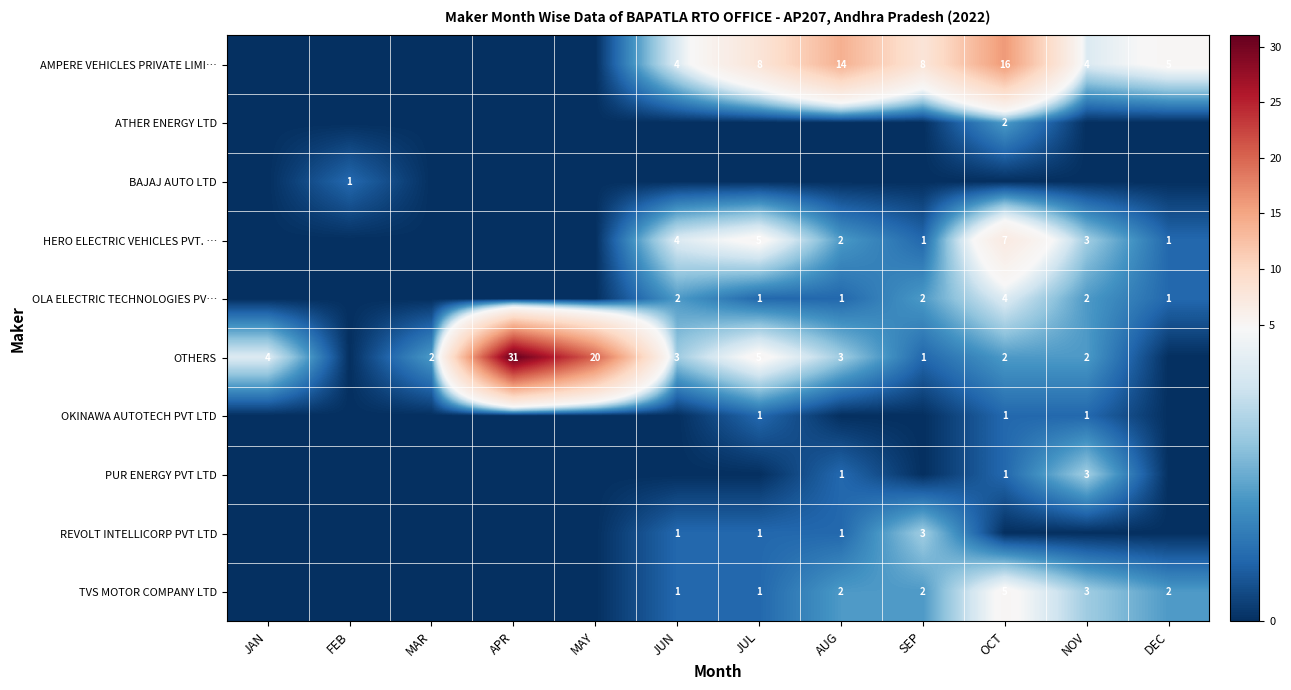

Is the value of ATHER ENERGY LTD at SEP greater than the value of OTHERS at MAR?

No